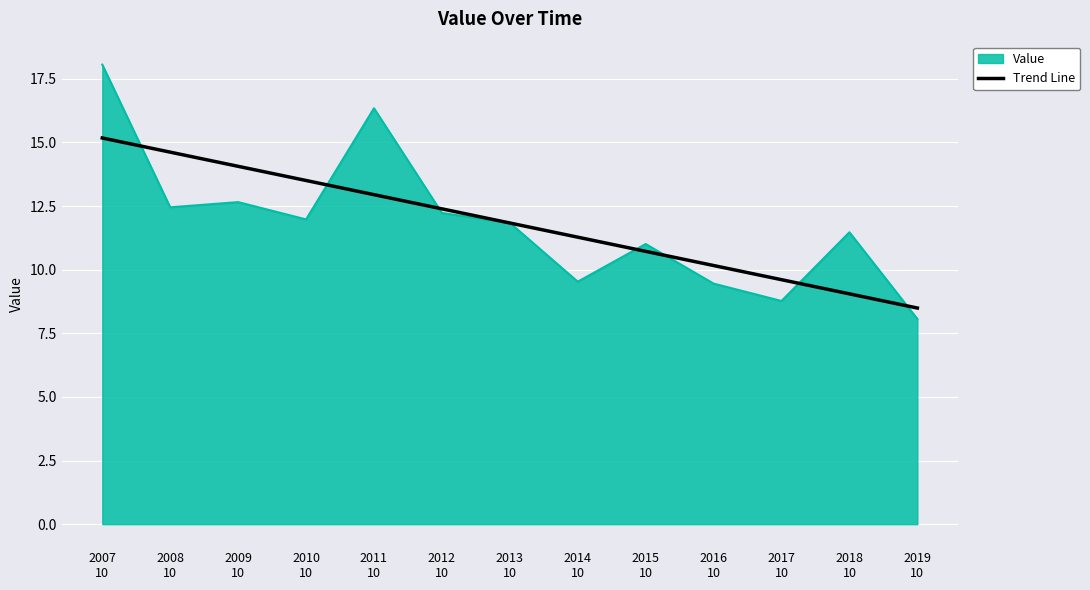

Which series has the widest spread of values?

Value